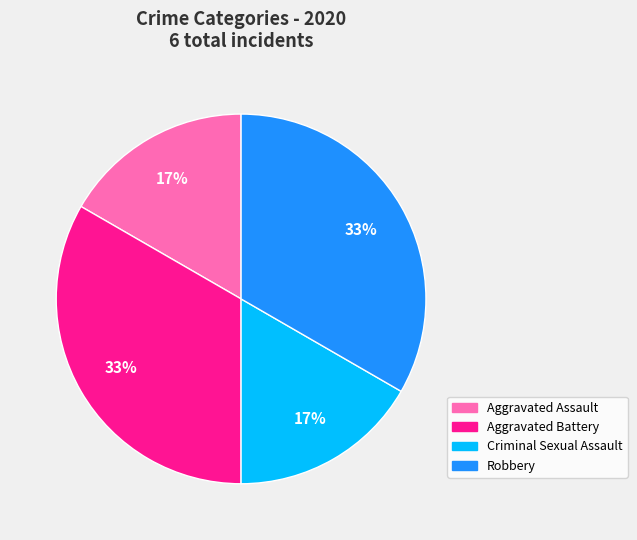

Does Robbery represent more than half of the total?

No